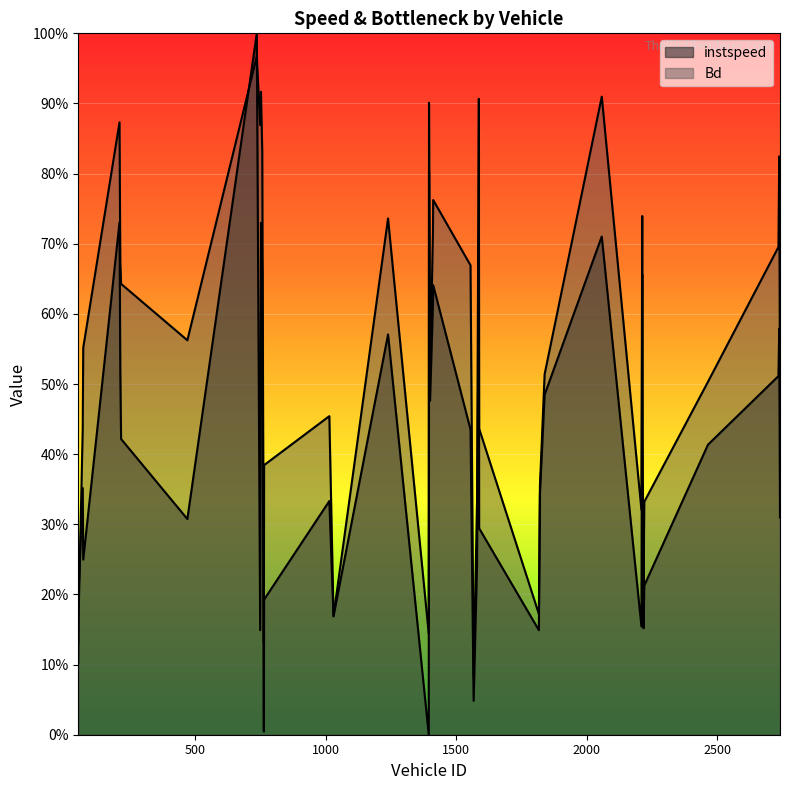

What are all the series names shown in the legend?

instspeed, Bd